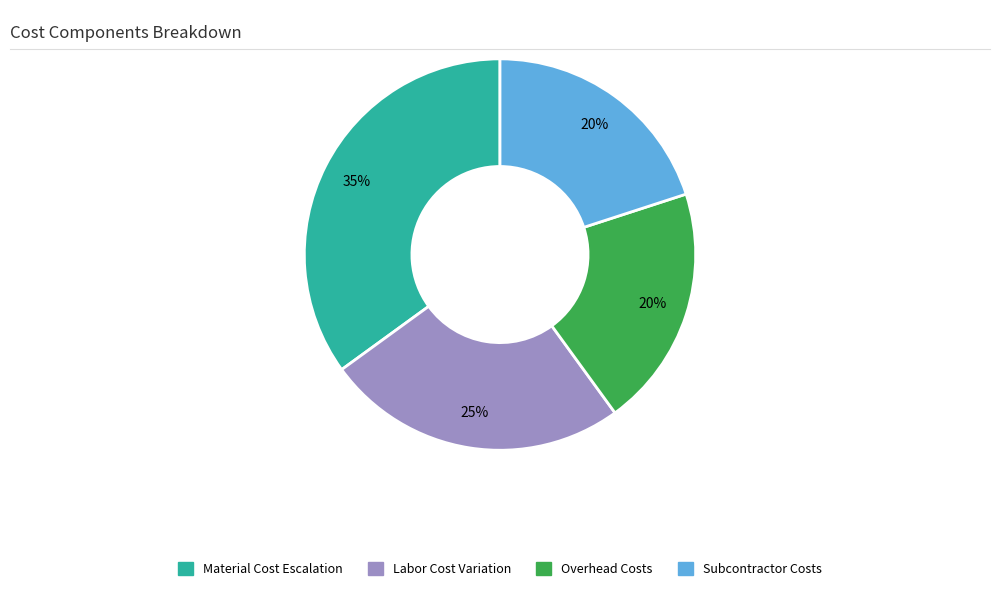

Combined, do Subcontractor Costs and Material Cost Escalation account for over 50%?

Yes